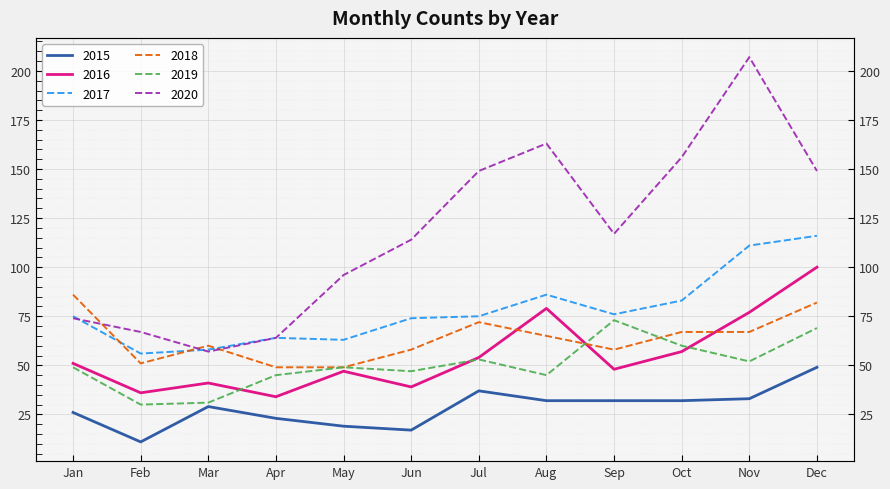

Is this an area chart (filled region under the line)?

No